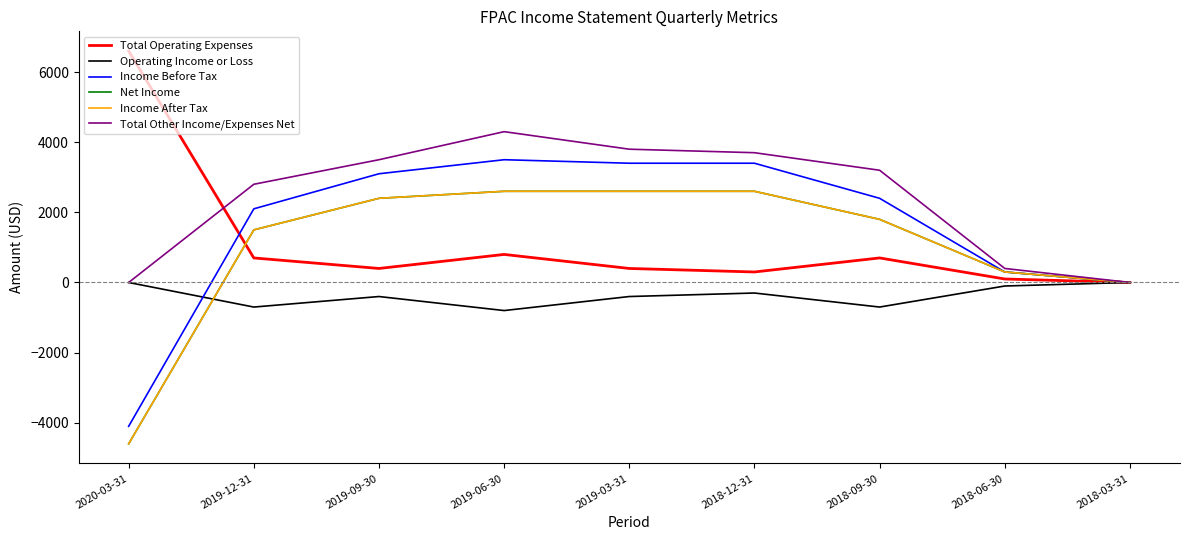

Is this an area chart (filled region under the line)?

No